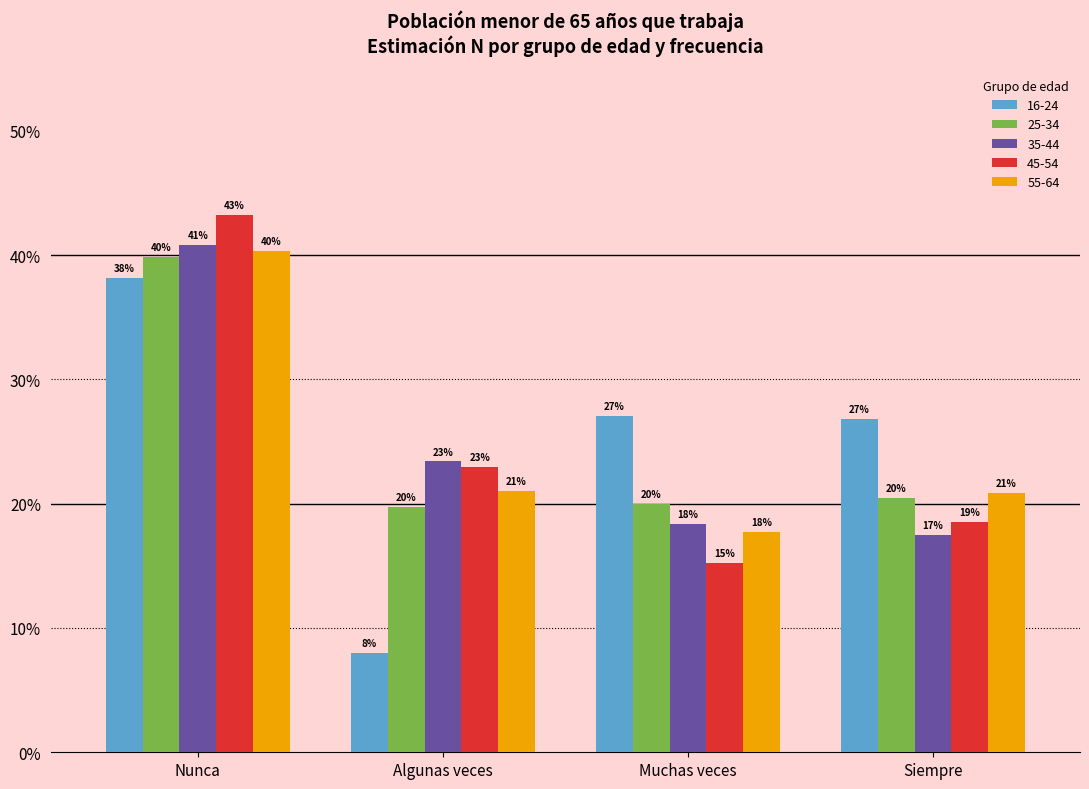

What is the average value of the 55-64 series?

25.0